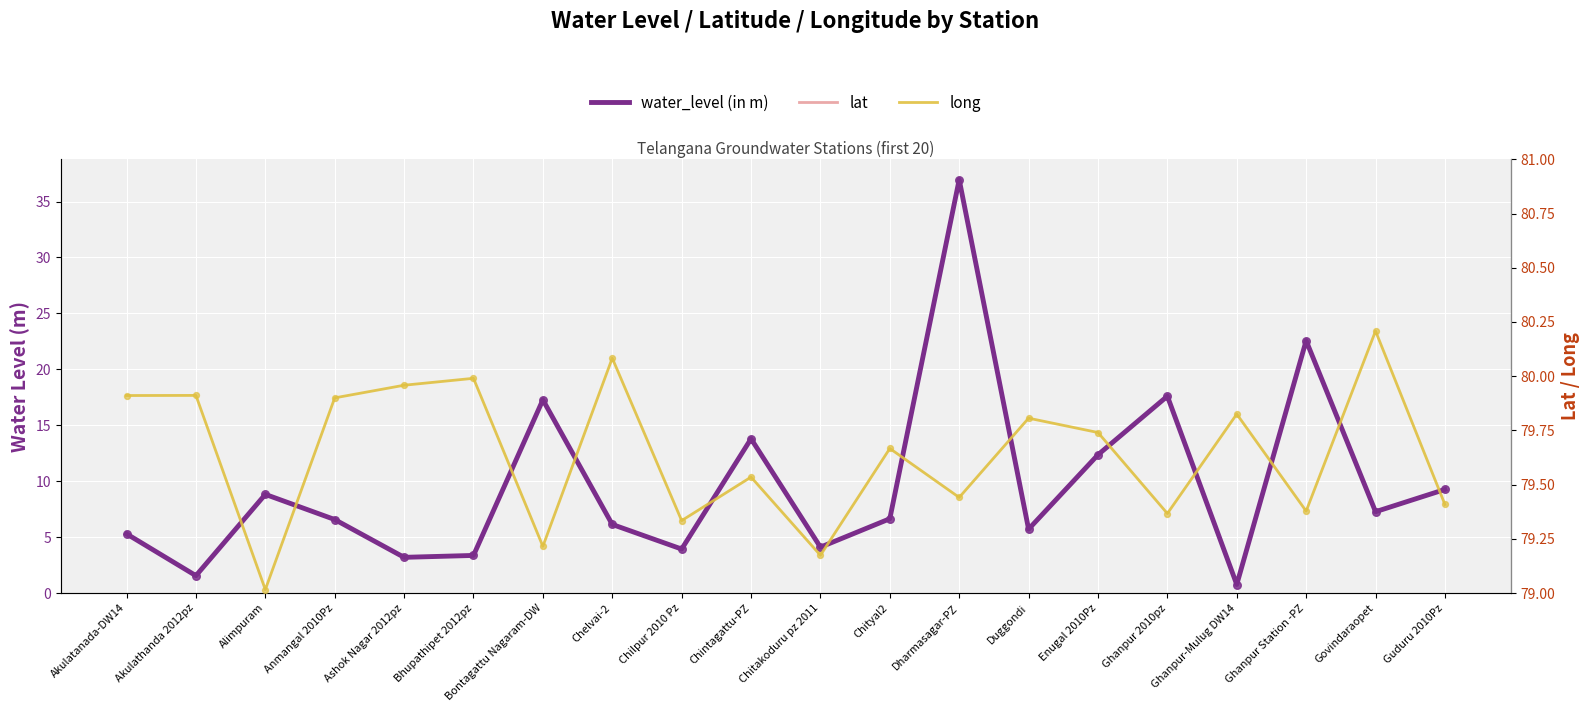

What is the total value across all series at Govindaraopet?

105.6